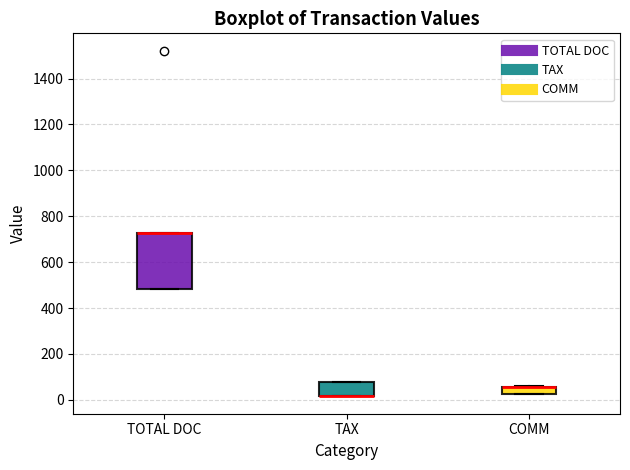

Reading left to right, read every box against the y-axis: the position of its median line, the range the box covers, and the ends of its whiskers. The values are not printed on the chart, so give them approximately, as read against the axis.

TOTAL DOC: median 720 (drawn on the box's upper edge), box 480 to 720, whiskers 480 to 720
TAX: median 20 (drawn on the box's lower edge), box 20 to 80, whiskers 20 to 80
COMM: median 60 (drawn on the box's upper edge), box 20 to 60, whiskers 20 to 60